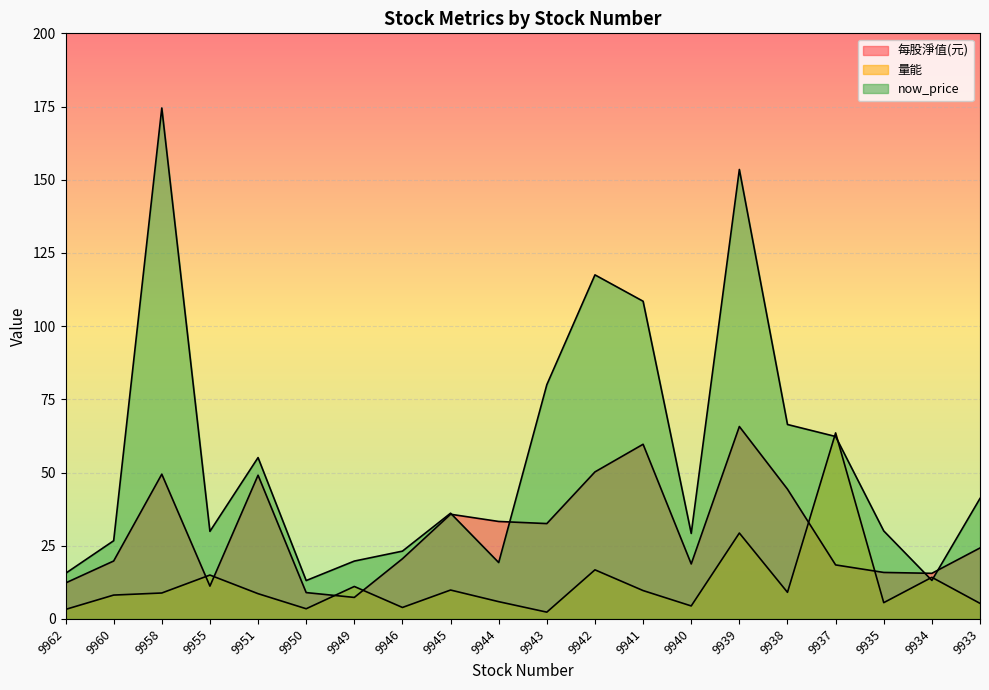

What are all the series names shown in the legend?

每股淨值(元), 量能, now_price